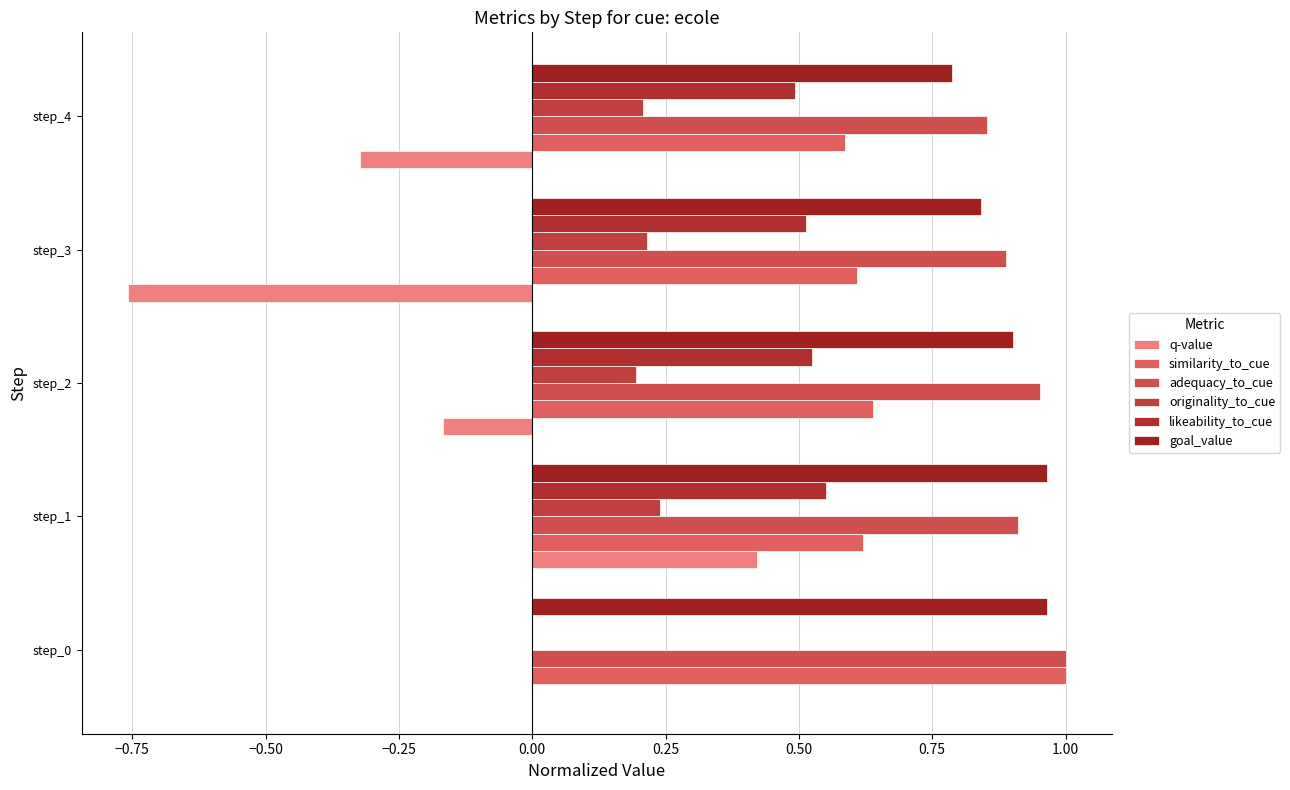

How many series are shown in this chart?

6